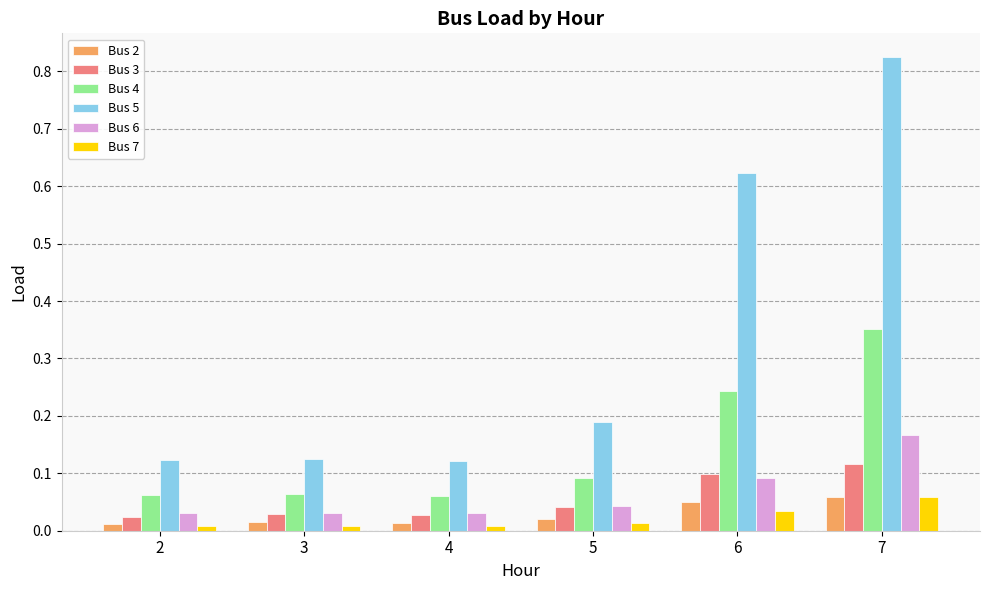

What are all the series names shown in the legend?

Bus 2, Bus 3, Bus 4, Bus 5, Bus 6, Bus 7